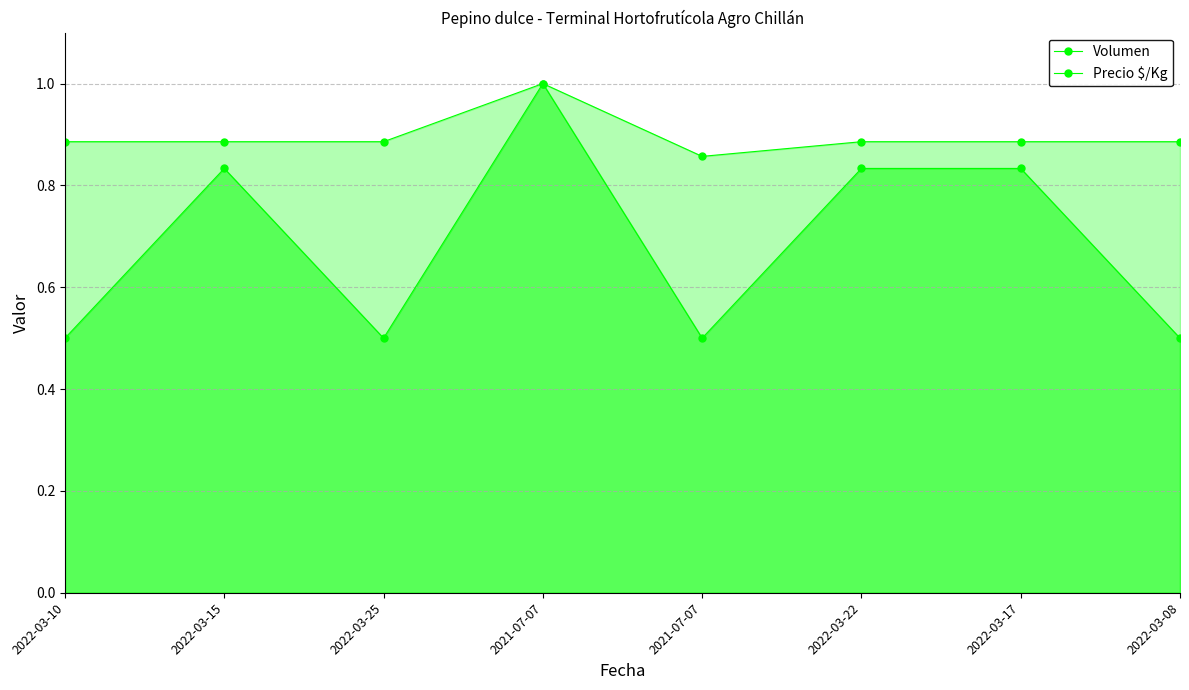

Rank the series by their average value, from lowest to highest.

Volumen, Precio $/Kg